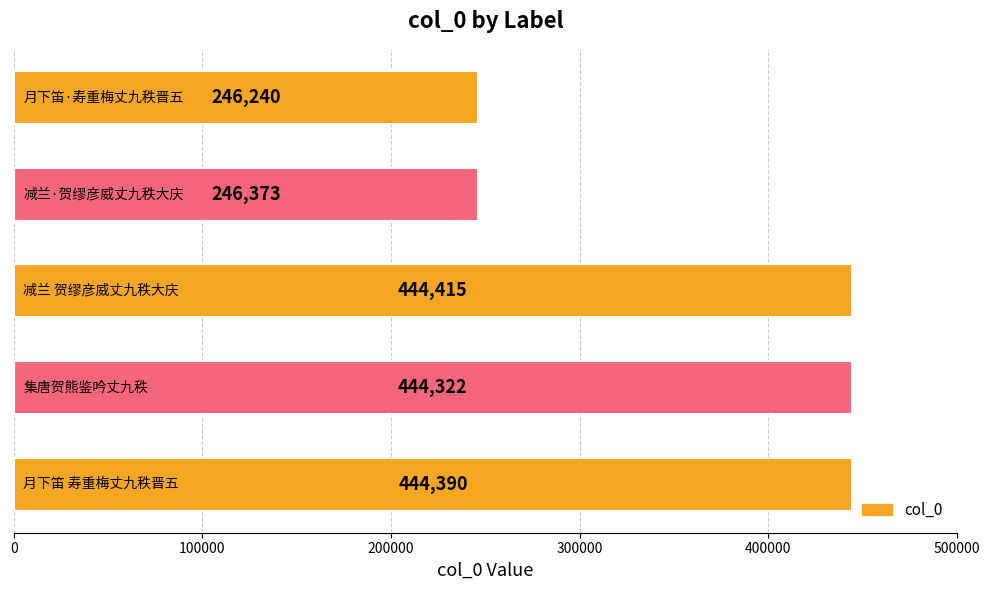

What is the value of the 1st bar from the top?

246240